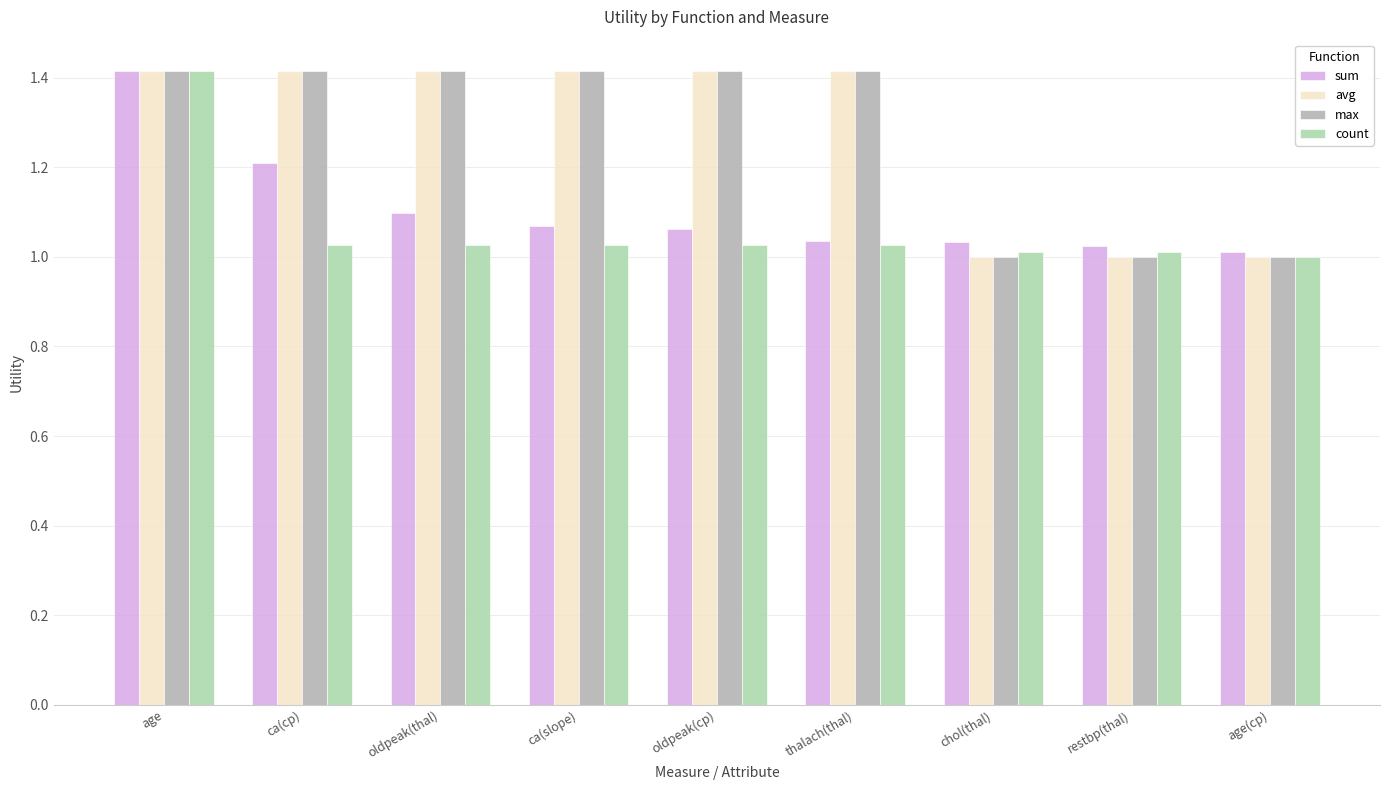

How many bars are there in total?

36